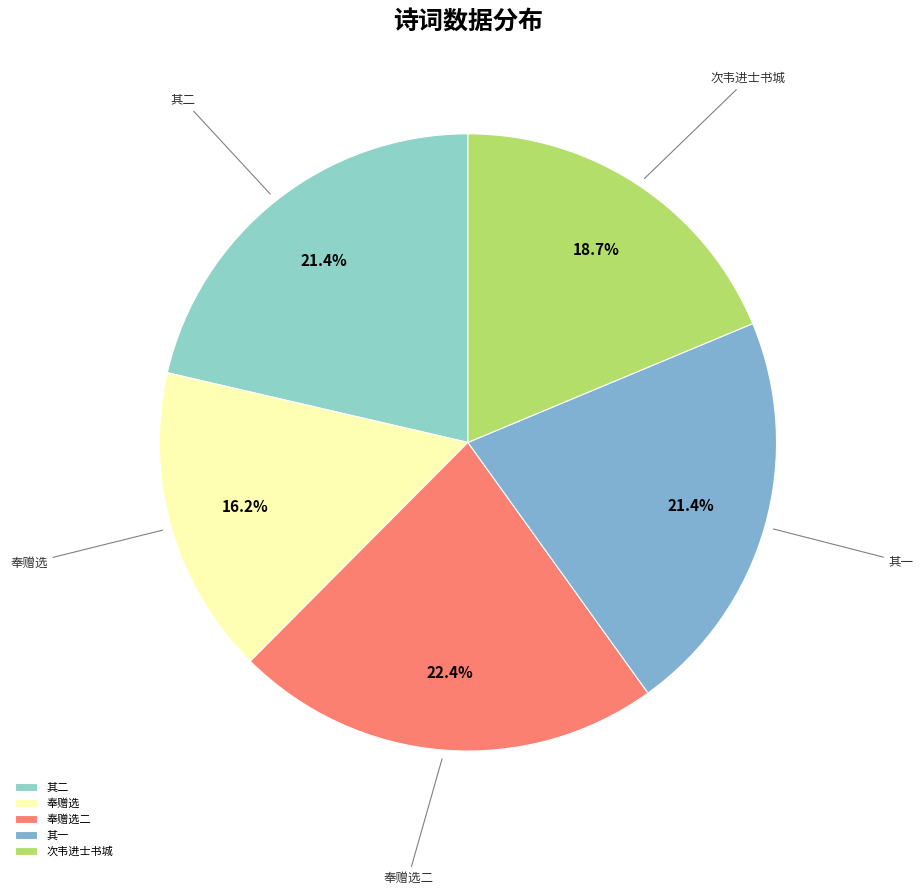

Does any single category account for the majority?

No